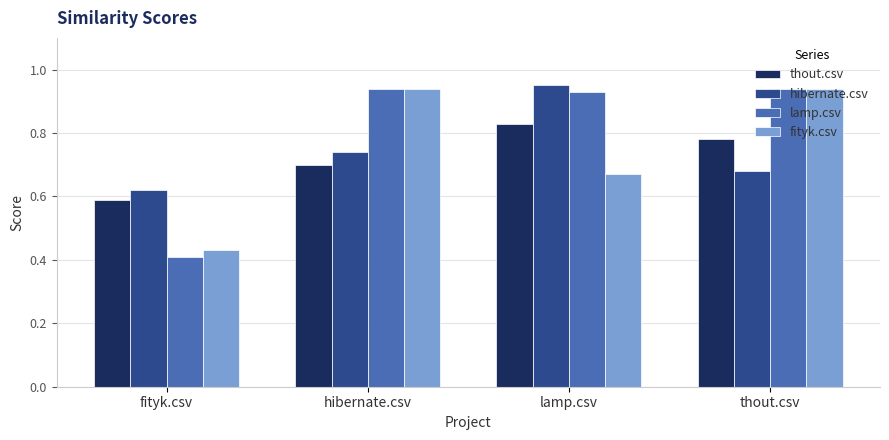

At which label does hibernate.csv reach its minimum?

fityk.csv